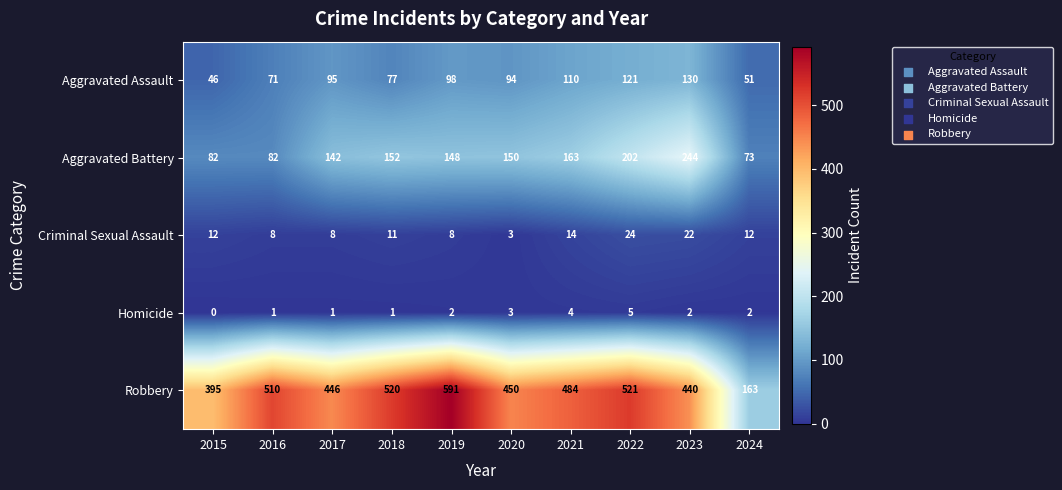

Is it true that Aggravated Battery equals 202 at 2022?

True